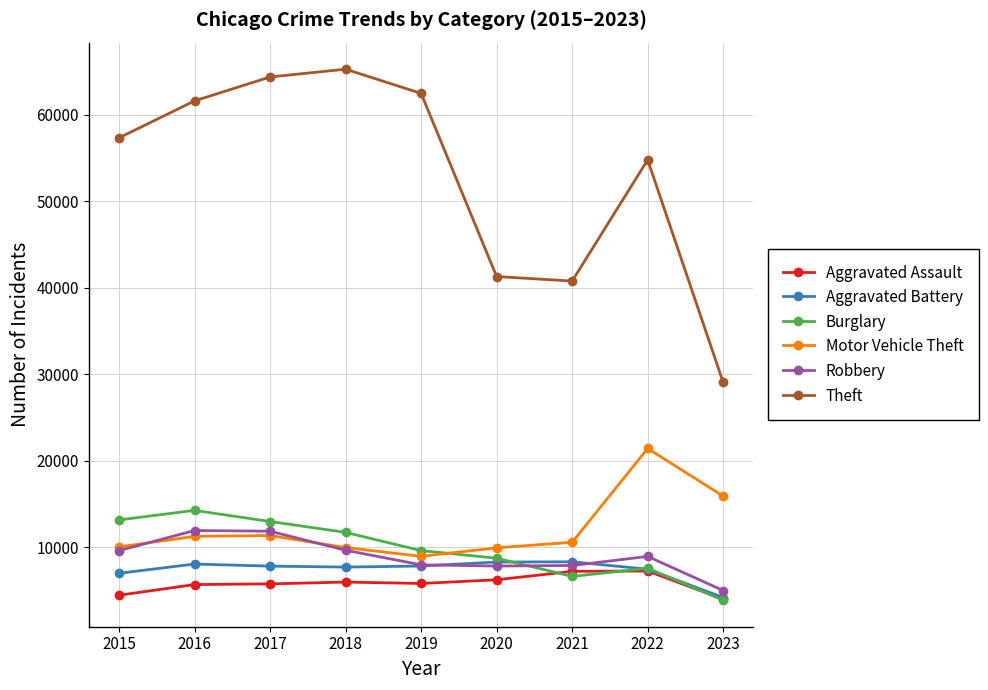

What is the total value across all series at 2023?

62168